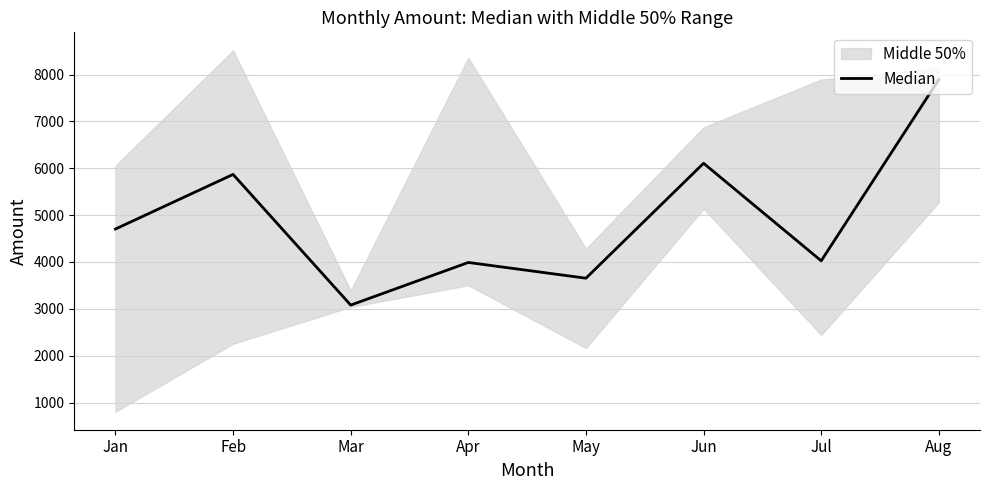

List the labels in order of value, largest first.

Aug, Jun, Feb, Jan, Jul, Apr, May, Mar